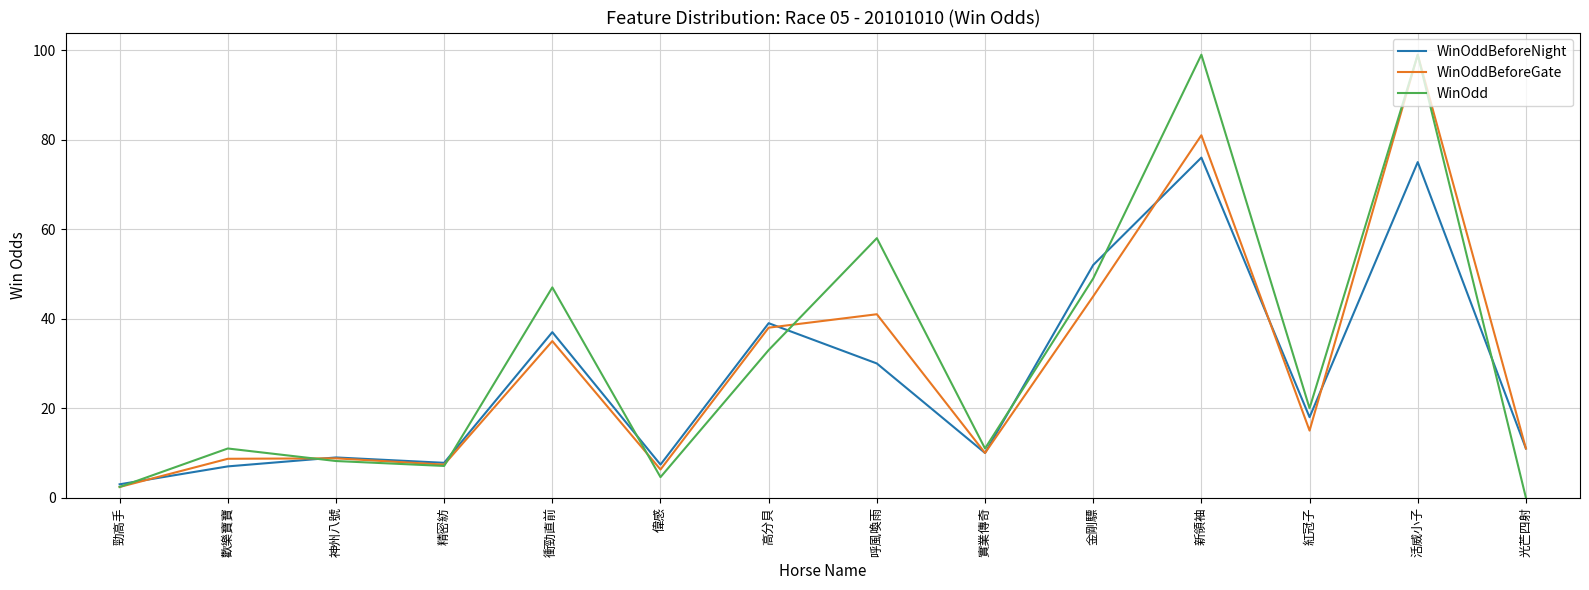

What position from the right is 高分貝?

8